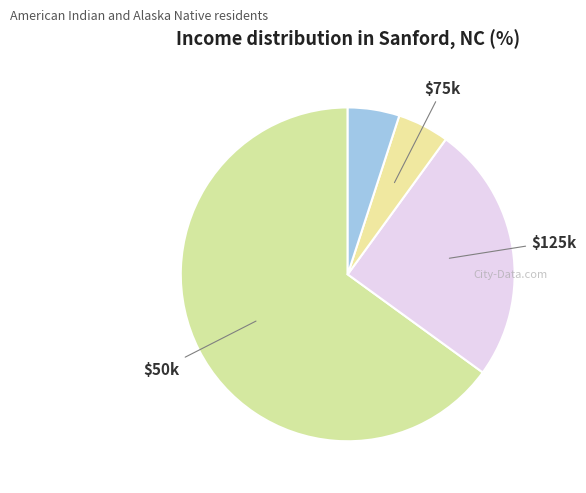

To the nearest percent, what is the average slice percentage?

25%